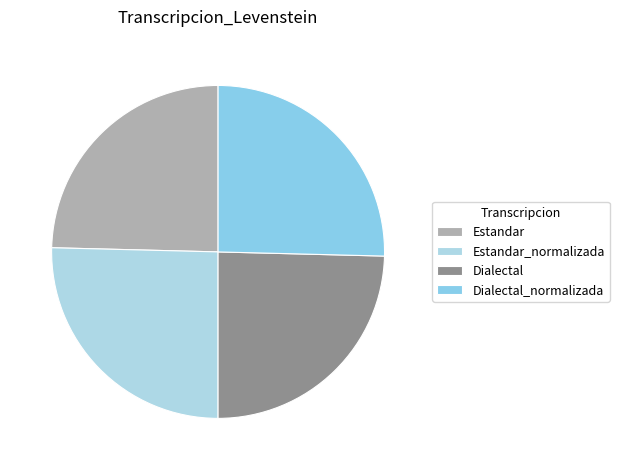

Is the sum of Estandar_normalizada and Dialectal_normalizada greater than half?

Yes